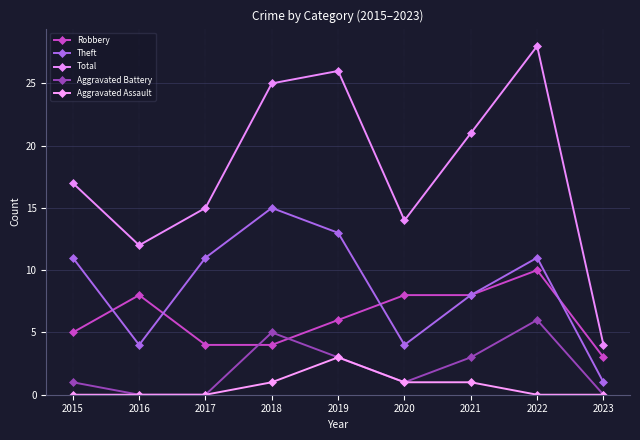

True or false: Aggravated Battery and Aggravated Assault intersect in this chart.

False